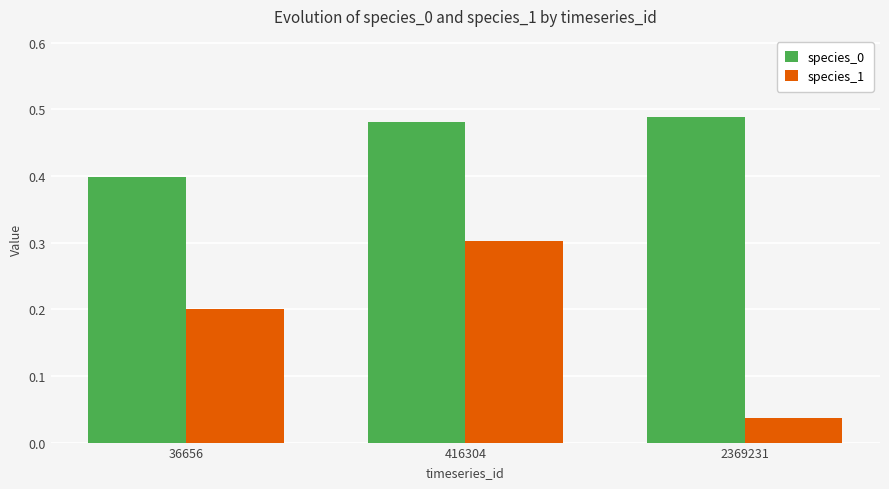

At which category is the sum across all series the highest?

416304